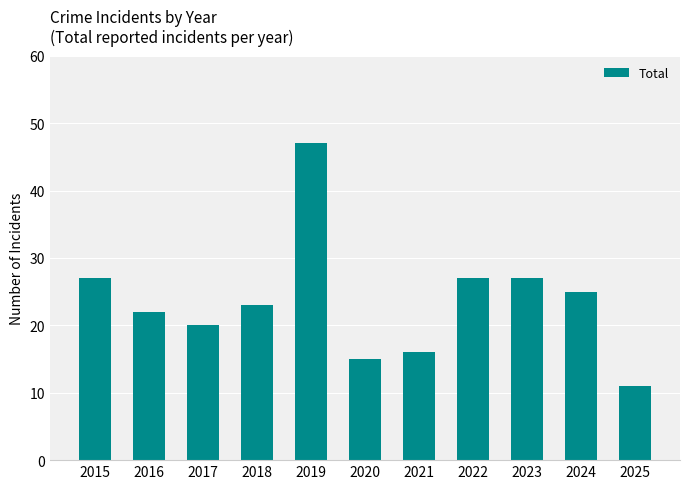

What is the difference between the maximum and second lowest values?

32